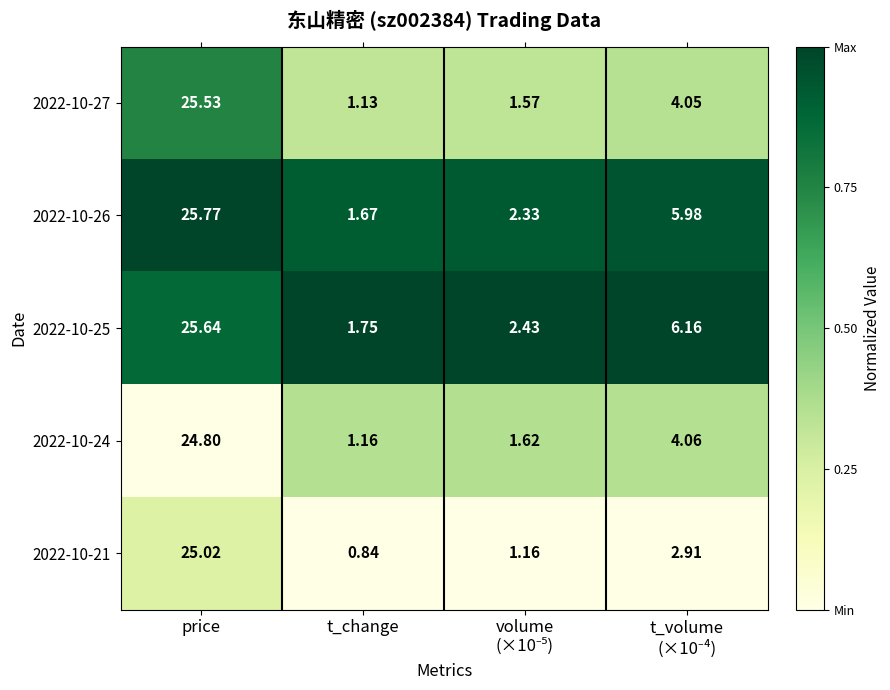

Where does the 2022-10-21 series first go above 2?

price